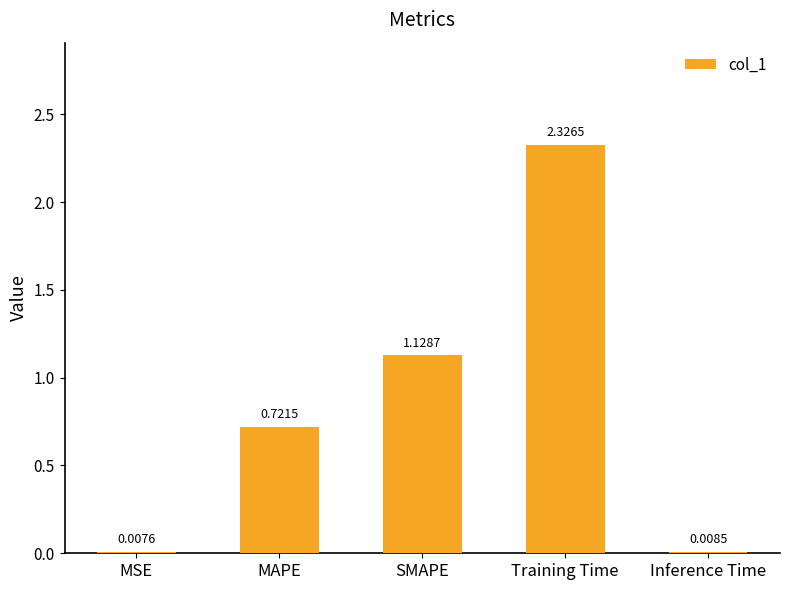

At which label is the value closest to 1?

SMAPE